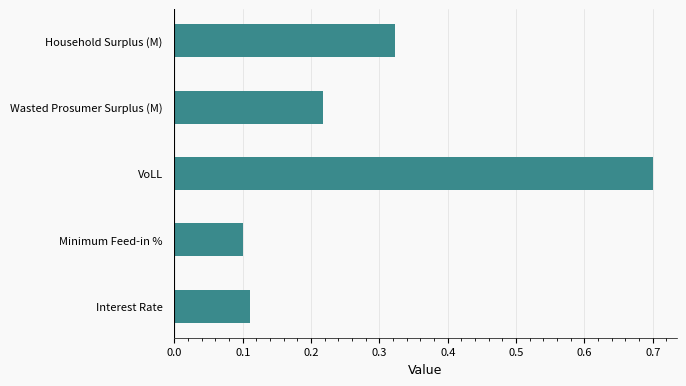

What is the greatest value displayed?

0.7